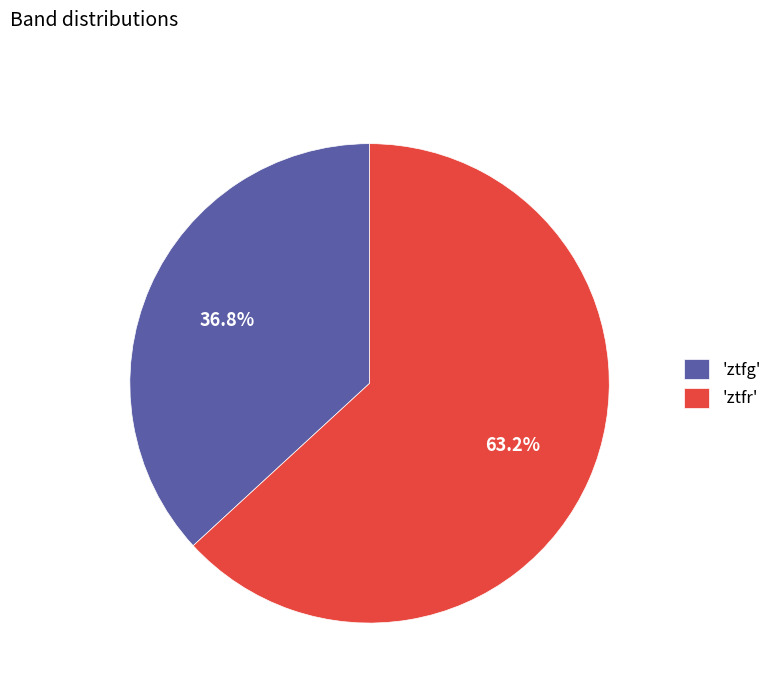

Approximately how many times larger is the value at 'ztfr' compared to 'ztfg'?

1.7